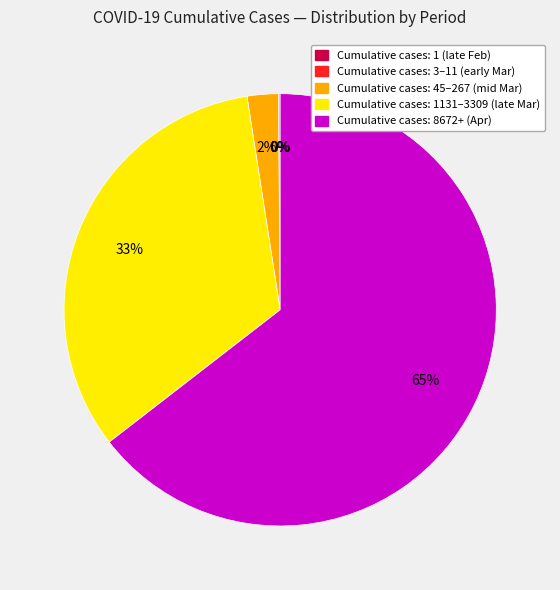

The Cumulative cases: 8672+ (Apr) slice represents 77% of the pie. True or false?

False